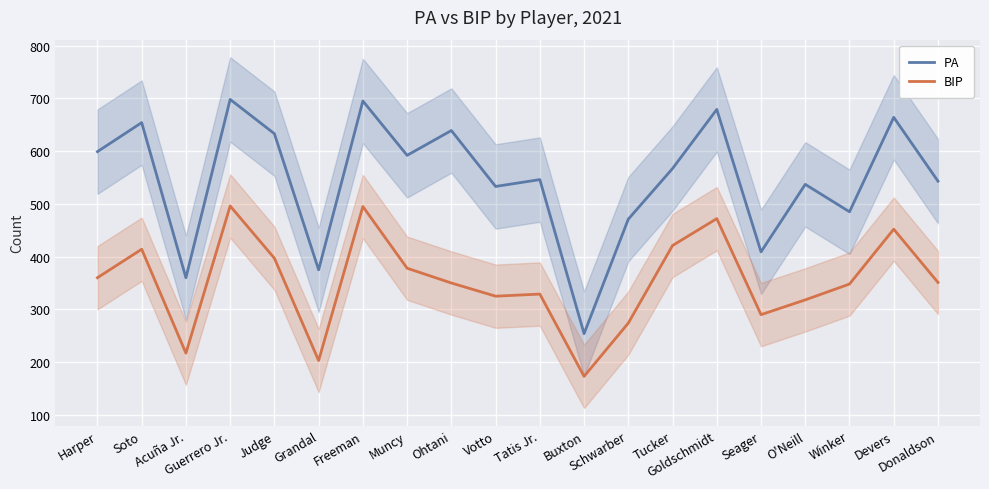

How many lines are shown in the chart?

2